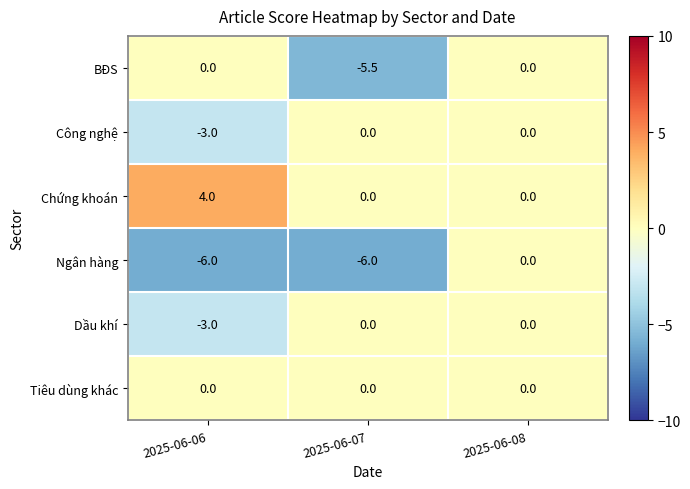

Which series has the largest total across all categories?

Chứng khoán